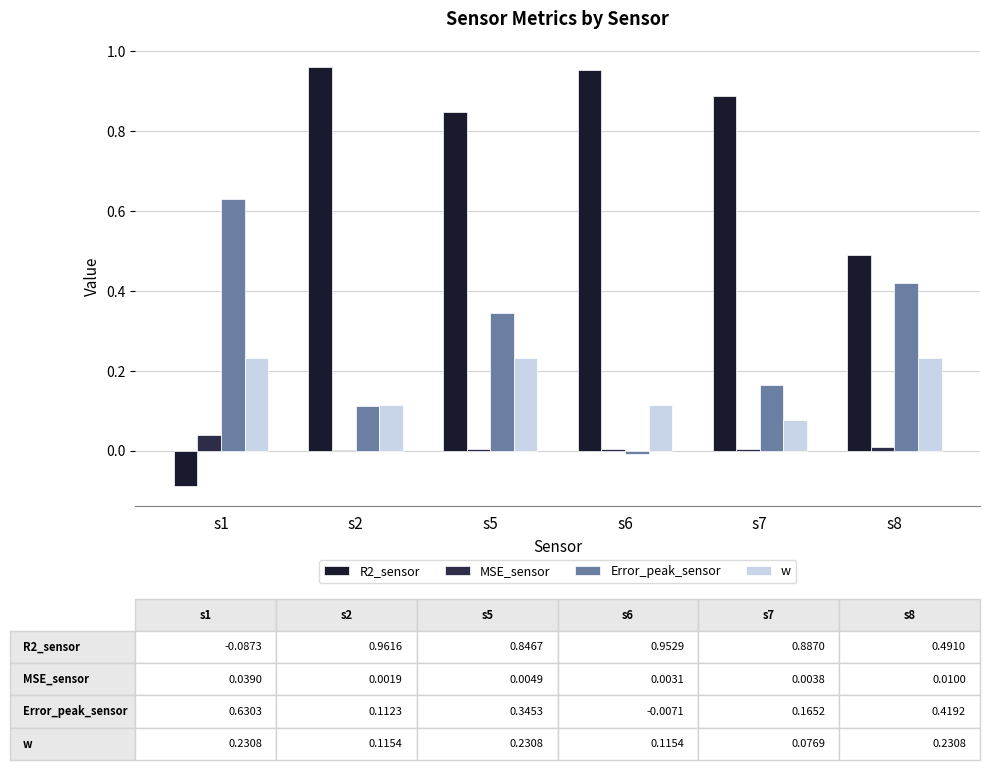

How many groups of bars are there?

6